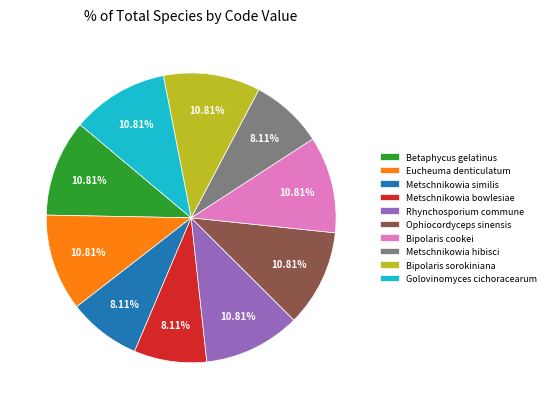

Between Eucheuma denticulatum and Metschnikowia similis, which is larger?

Eucheuma denticulatum